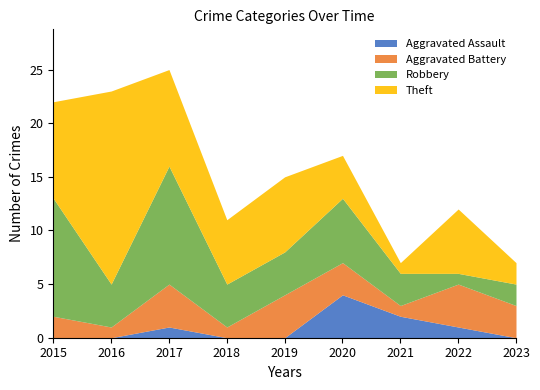

List the series in order of their peak value, lowest first.

Aggravated Assault, Aggravated Battery, Robbery, Theft